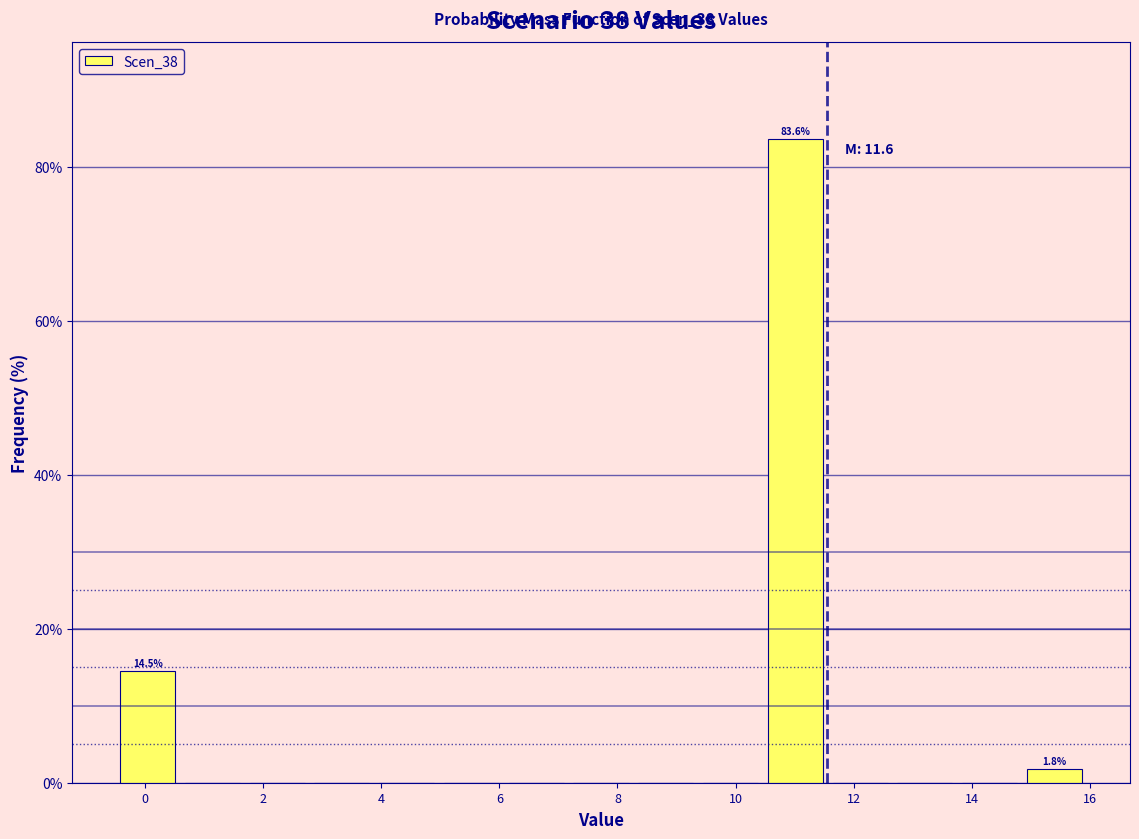

Which range on the x-axis has the tallest bar?

10.4 to 11.6